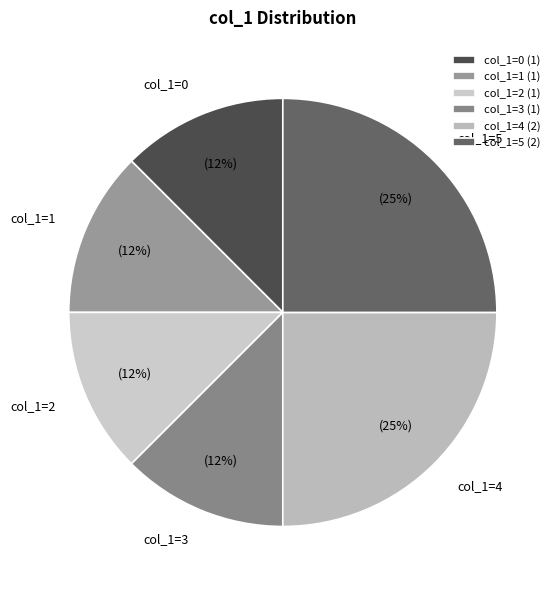

To the nearest percent, what is the average slice percentage?

17%